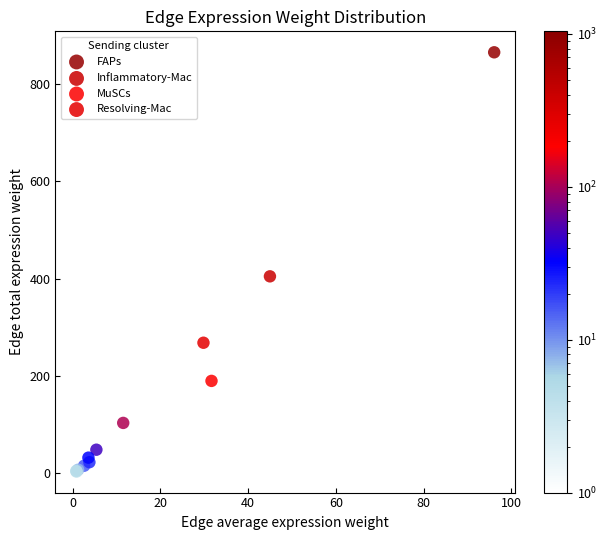

Which series has the largest Y range (max minus min)?

FAPs